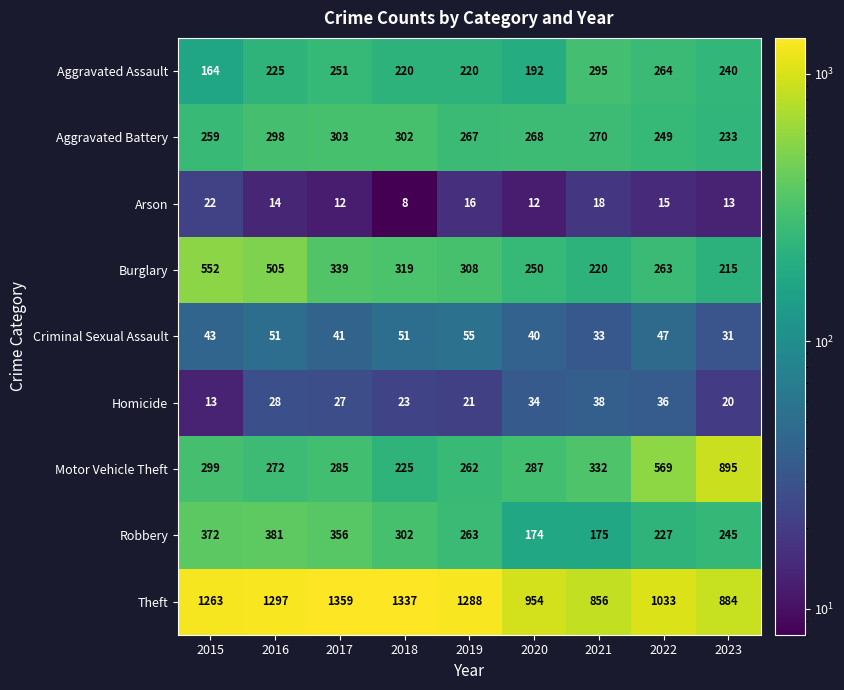

What is the sum of all Aggravated Assault values?

2071